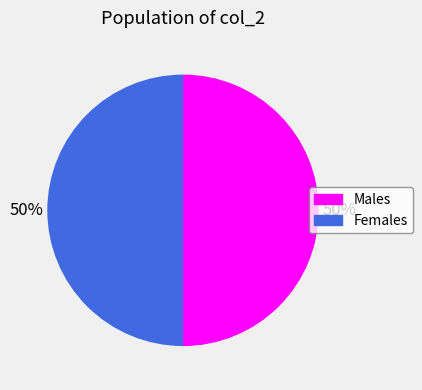

To the nearest percent, what is the average slice percentage?

50%